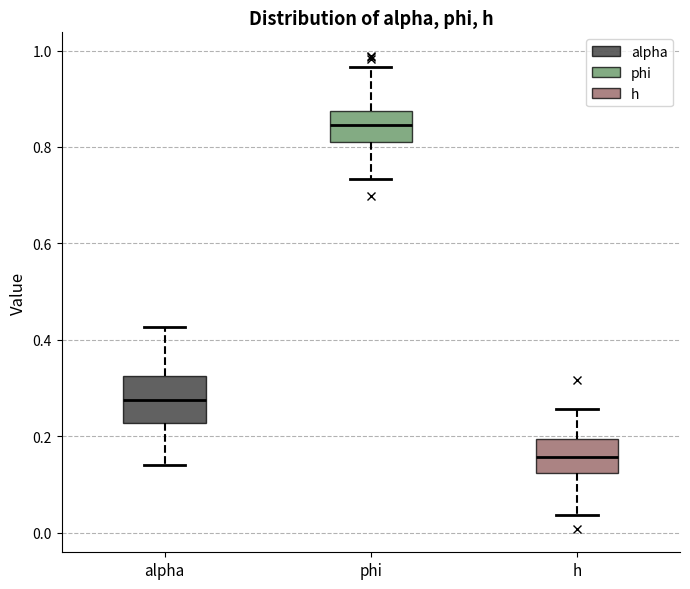

Where does the lower whisker of the box for phi end on the y-axis? The values are not printed on the chart, so give them approximately, as read against the axis.

0.74